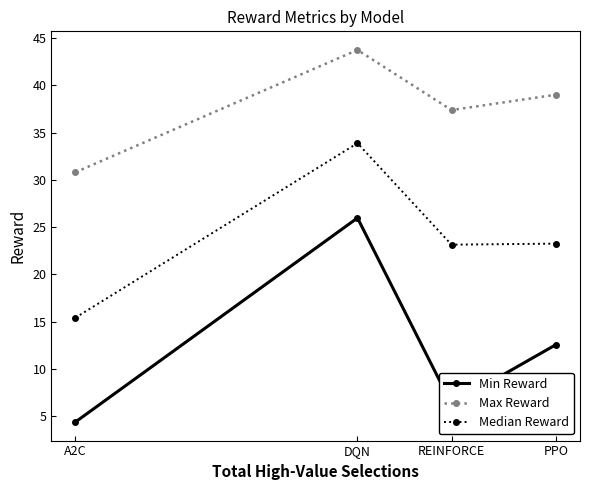

Where is Min Reward nearest to the value 15?

PPO